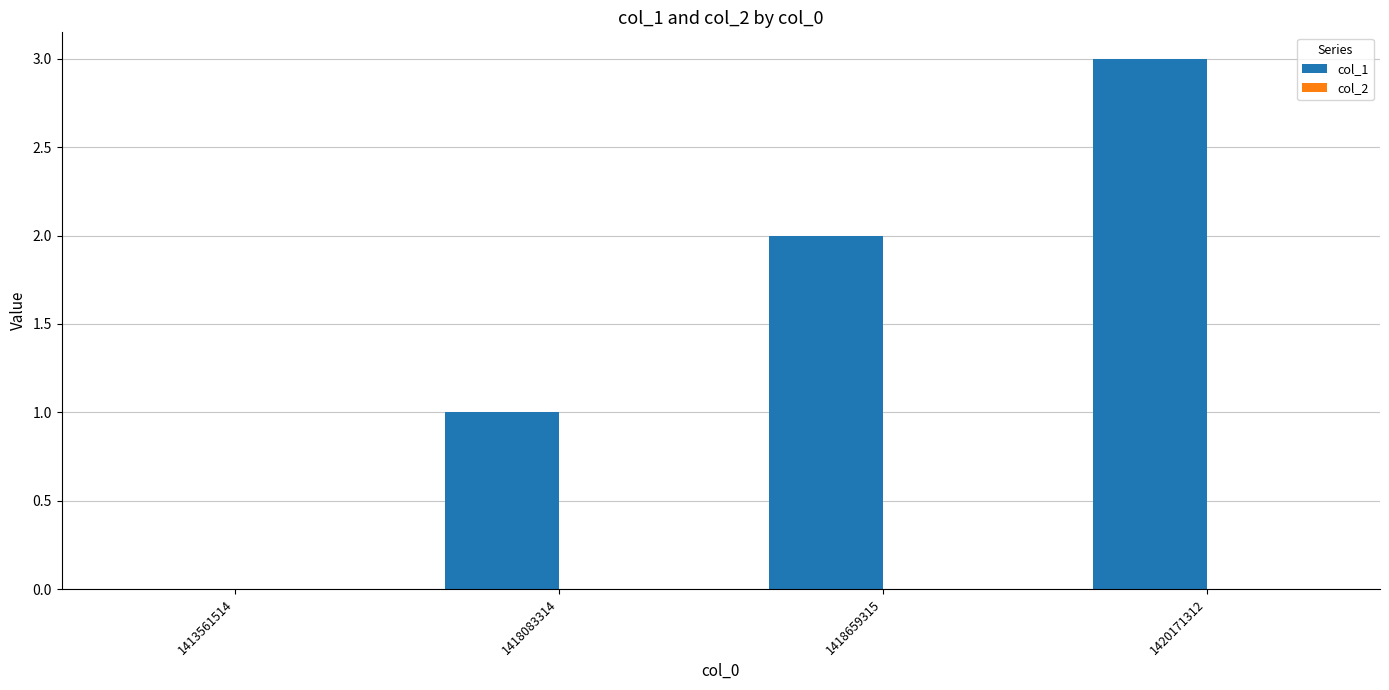

Does the chart contain stacked bars?

No